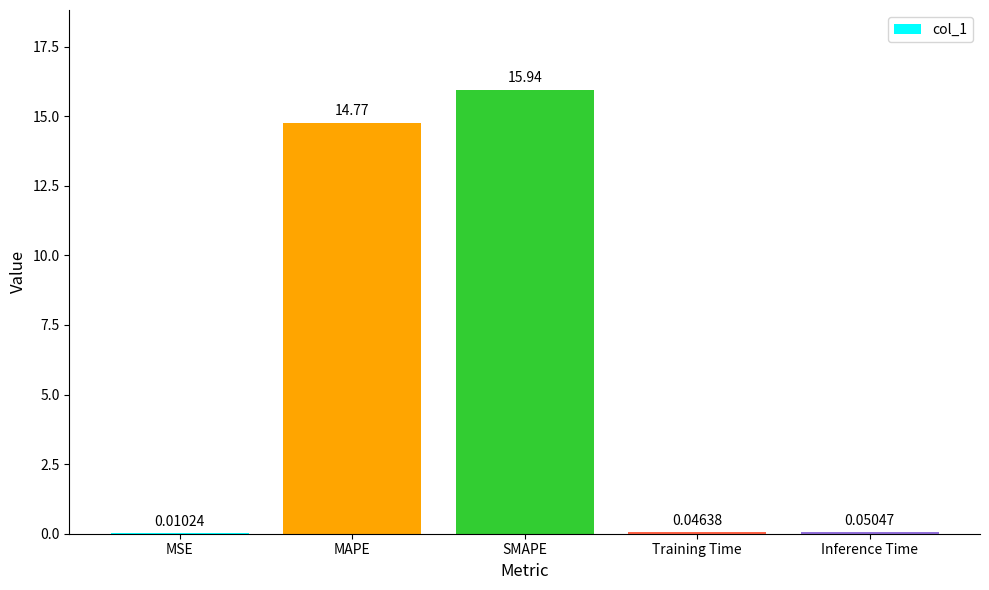

At which label is the value closest to 7?

Inference Time